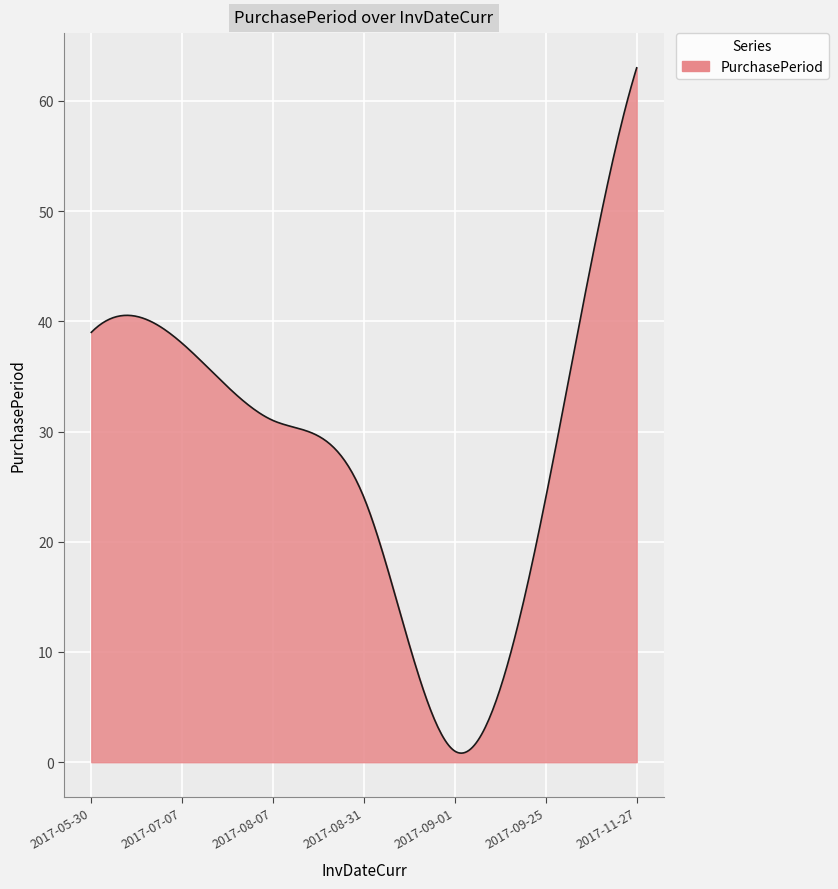

What is the difference between the maximum and minimum values?

62.2